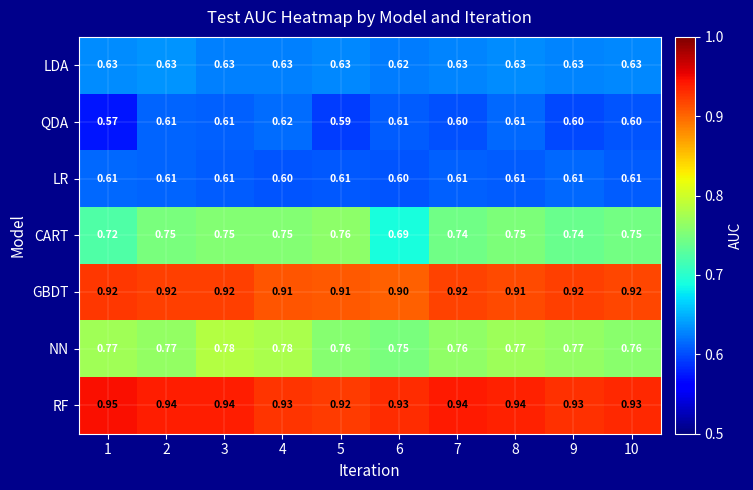

Which series changed the most between 5 and 9?

CART